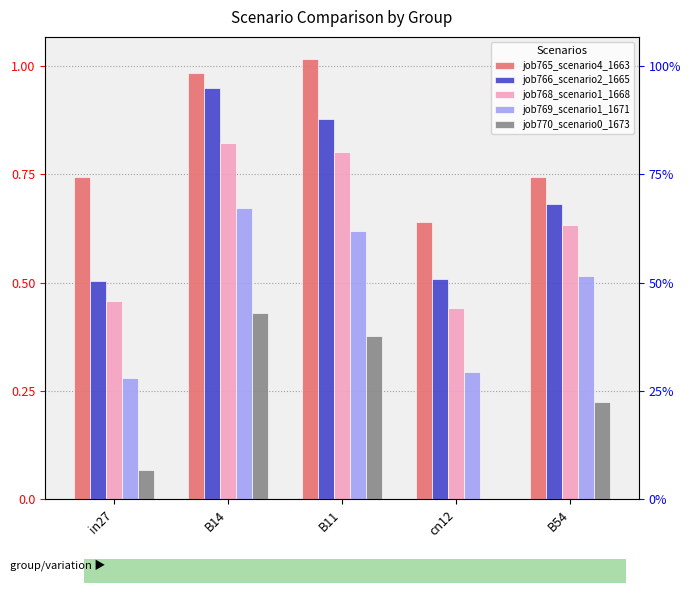

Between in27 and B14, which series saw the biggest shift?

job766_scenario2_1665